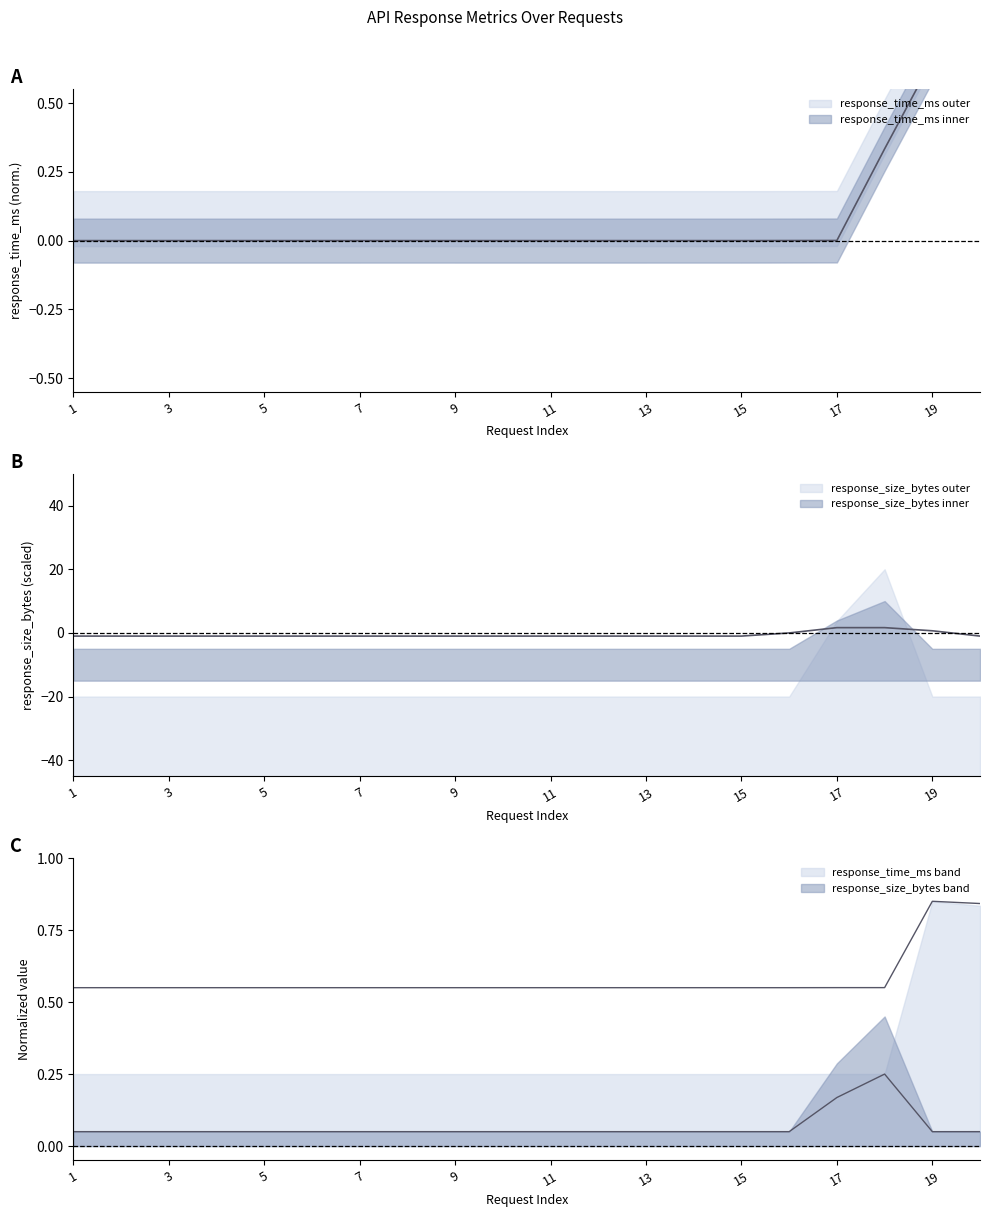

What is the value of the response_time_ms point at the 7th from the left?

0.6